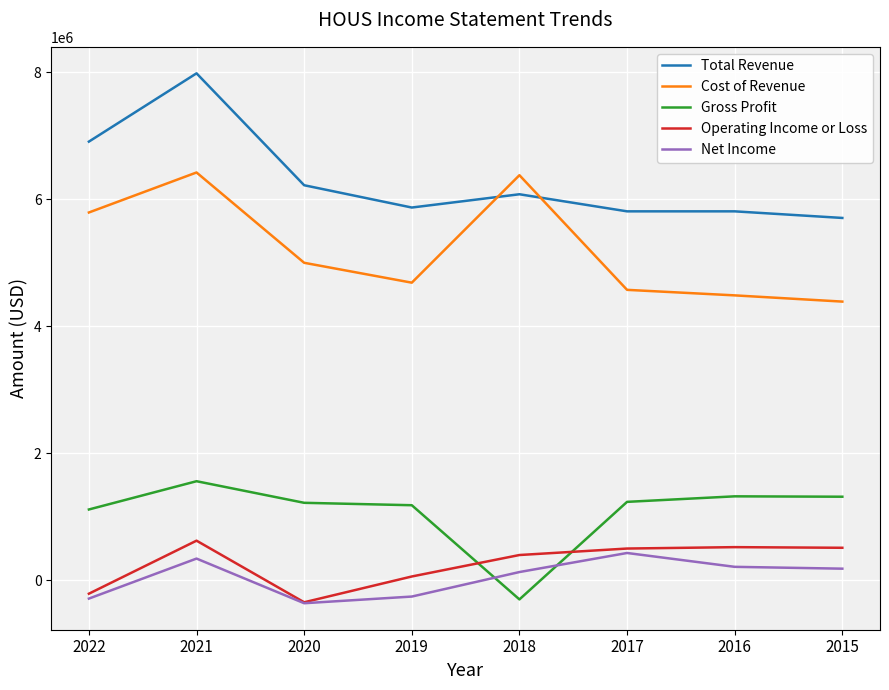

True or false: Cost of Revenue and Total Revenue intersect in this chart.

True